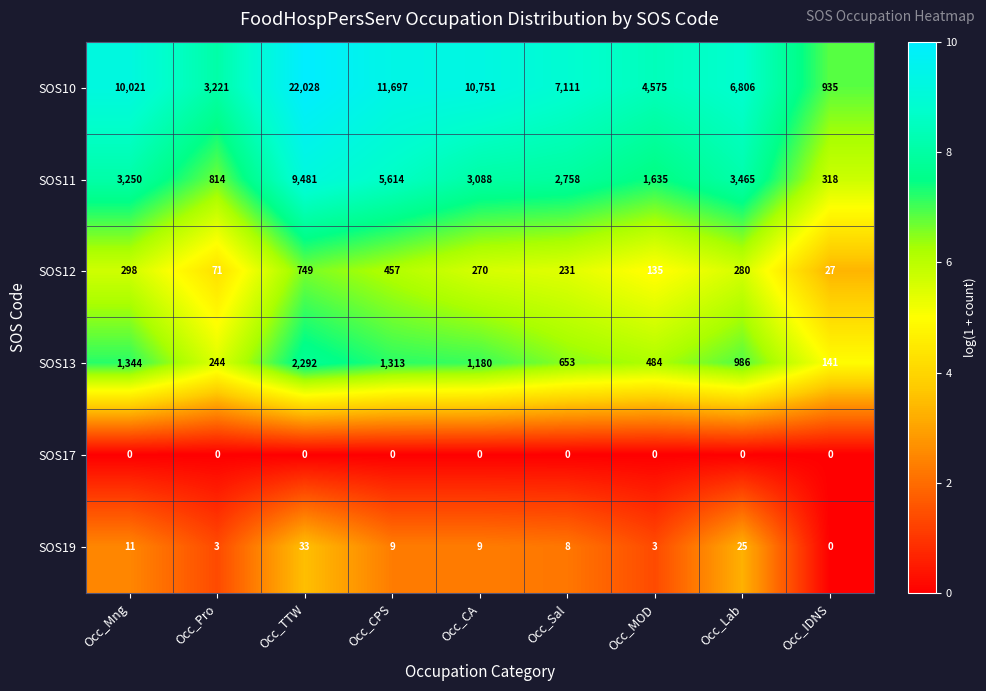

At which label does SOS12 first exceed 270?

Occ_Mng